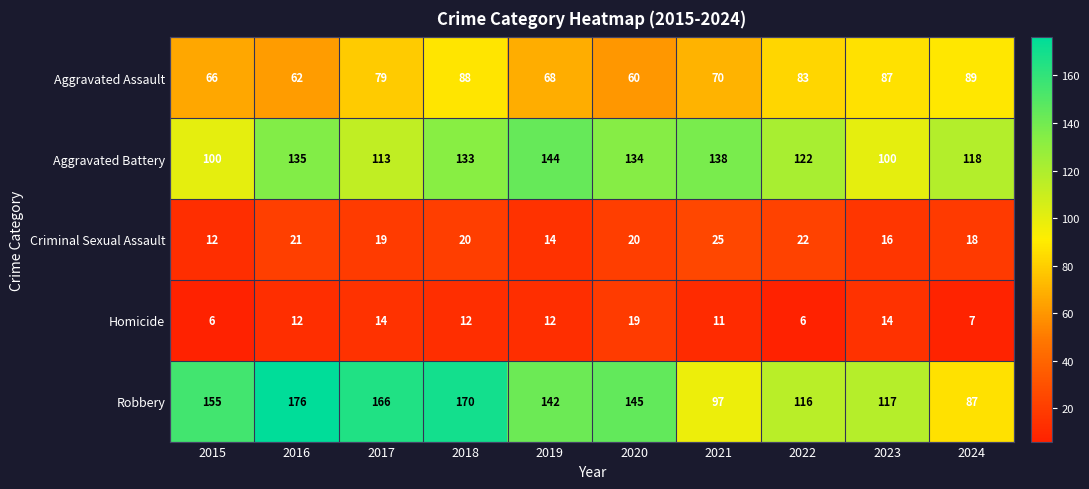

At which label does Criminal Sexual Assault first exceed 20?

2016